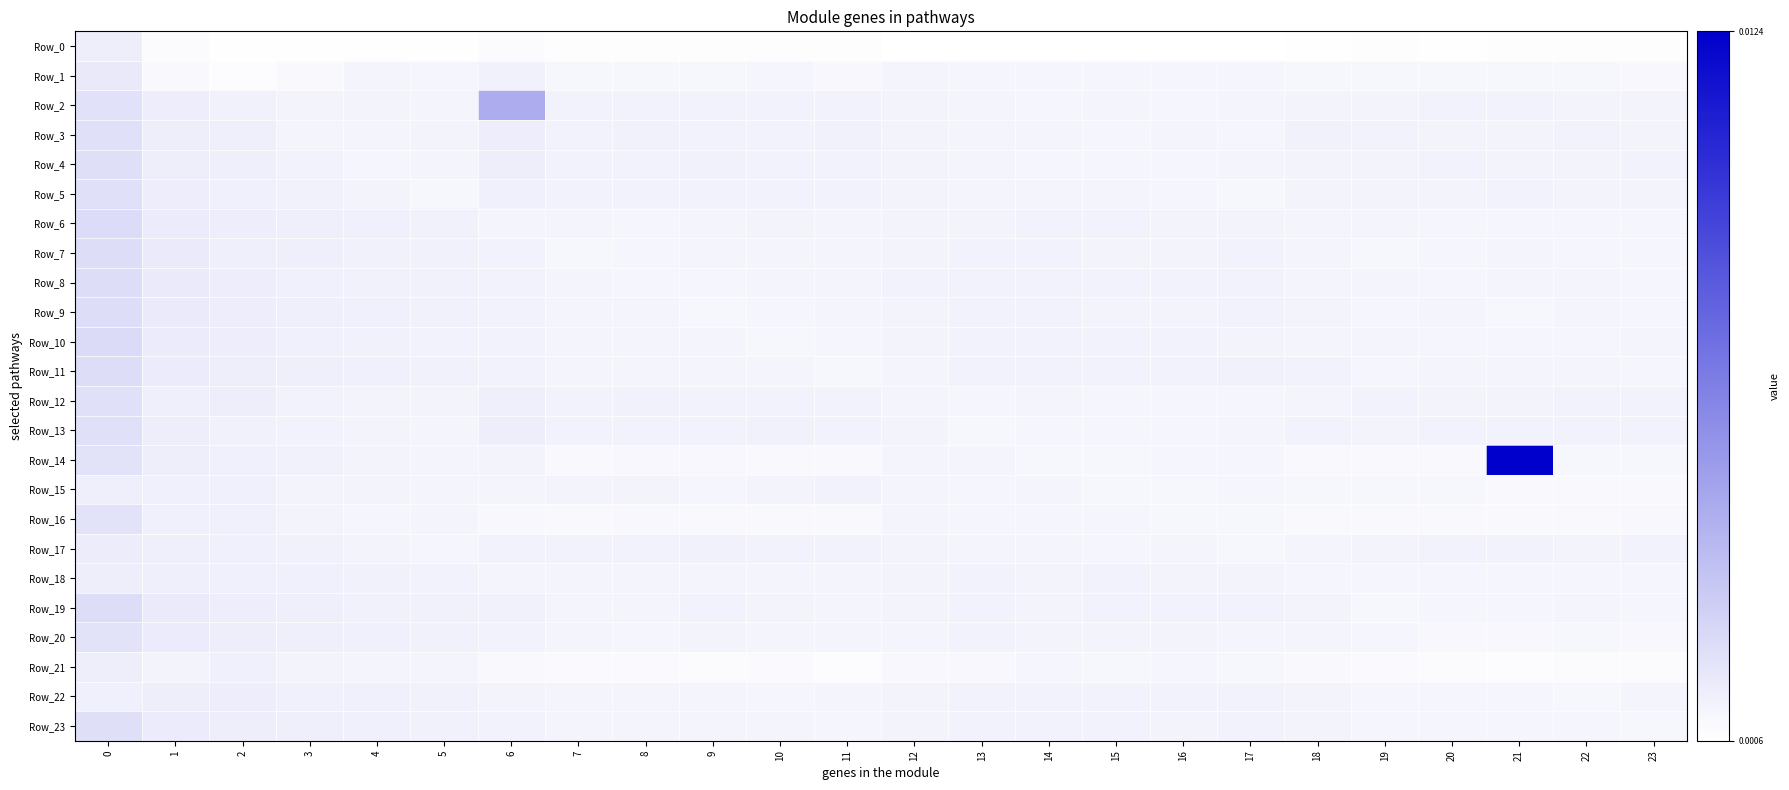

Which series has the largest total across all categories?

Row_14